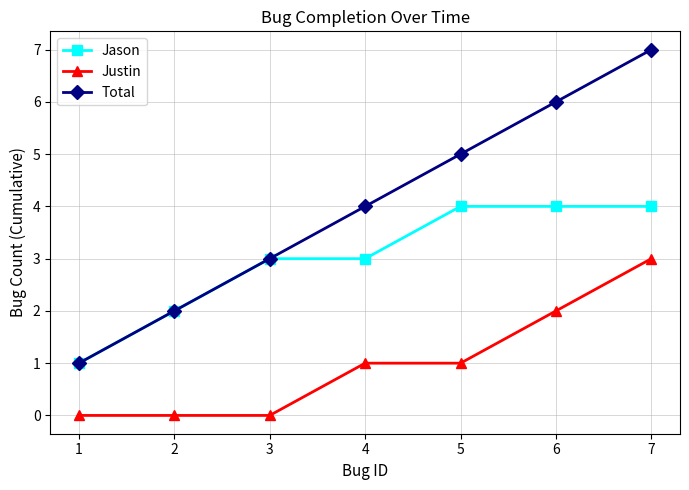

What is the spread (max minus min) of values at 4?

3